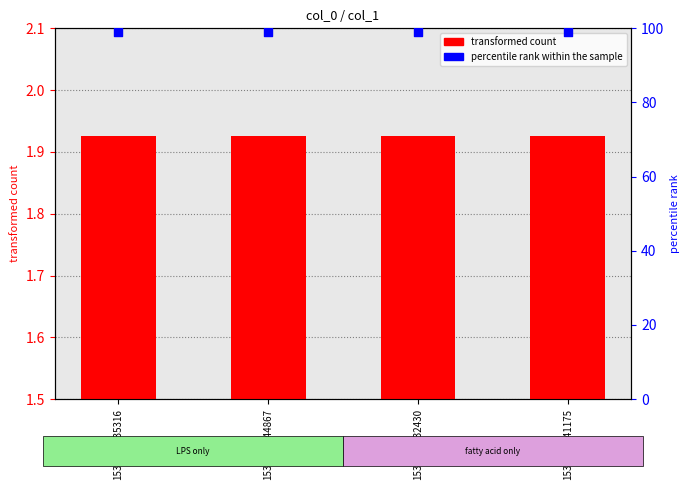

Is the value of percentile rank within the sample at 1538889744867 greater than the value of transformed count at 1538889744867?

Yes